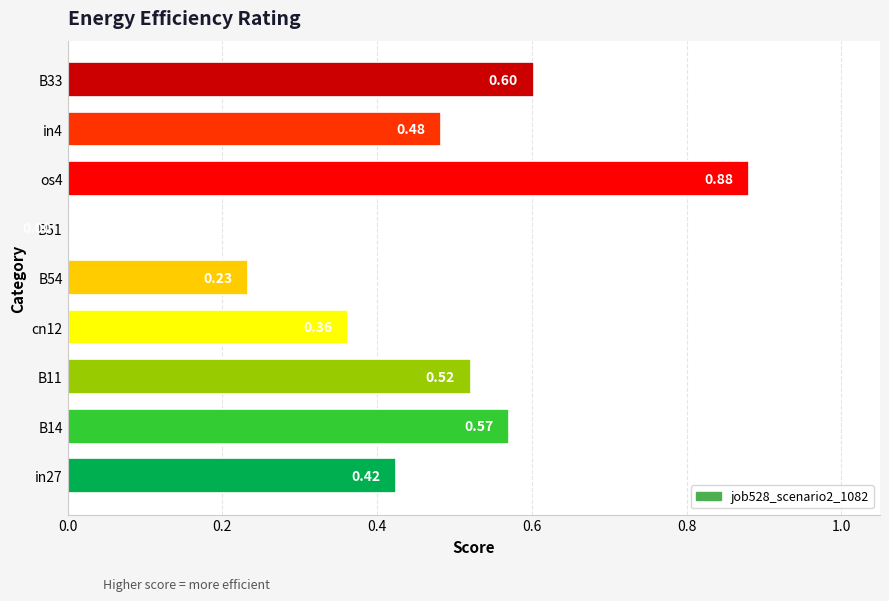

Which has a higher value, cn12 or B14?

B14